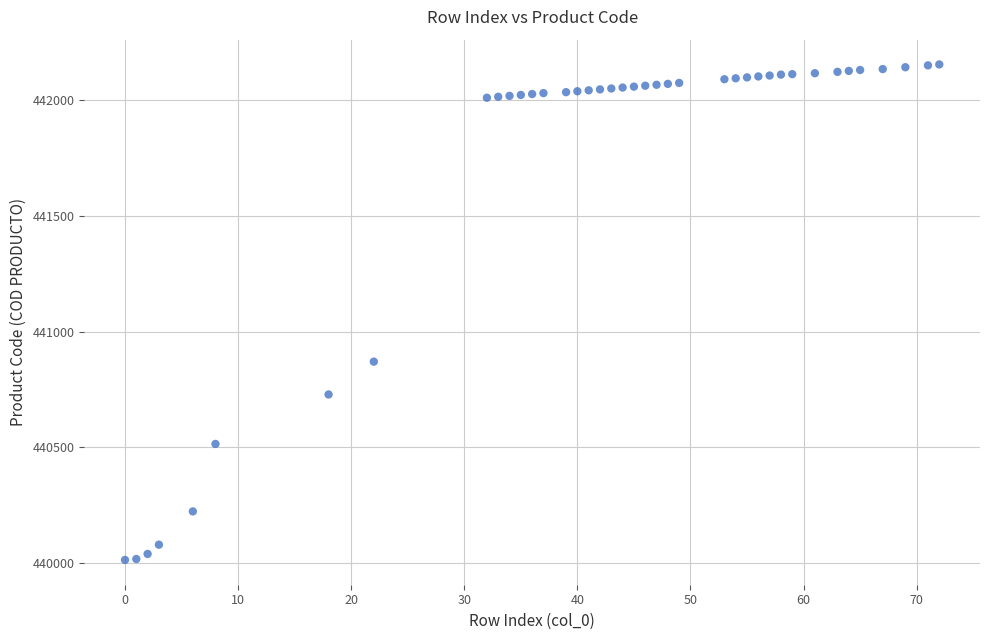

What is the range of Y values (max minus min)?

2144